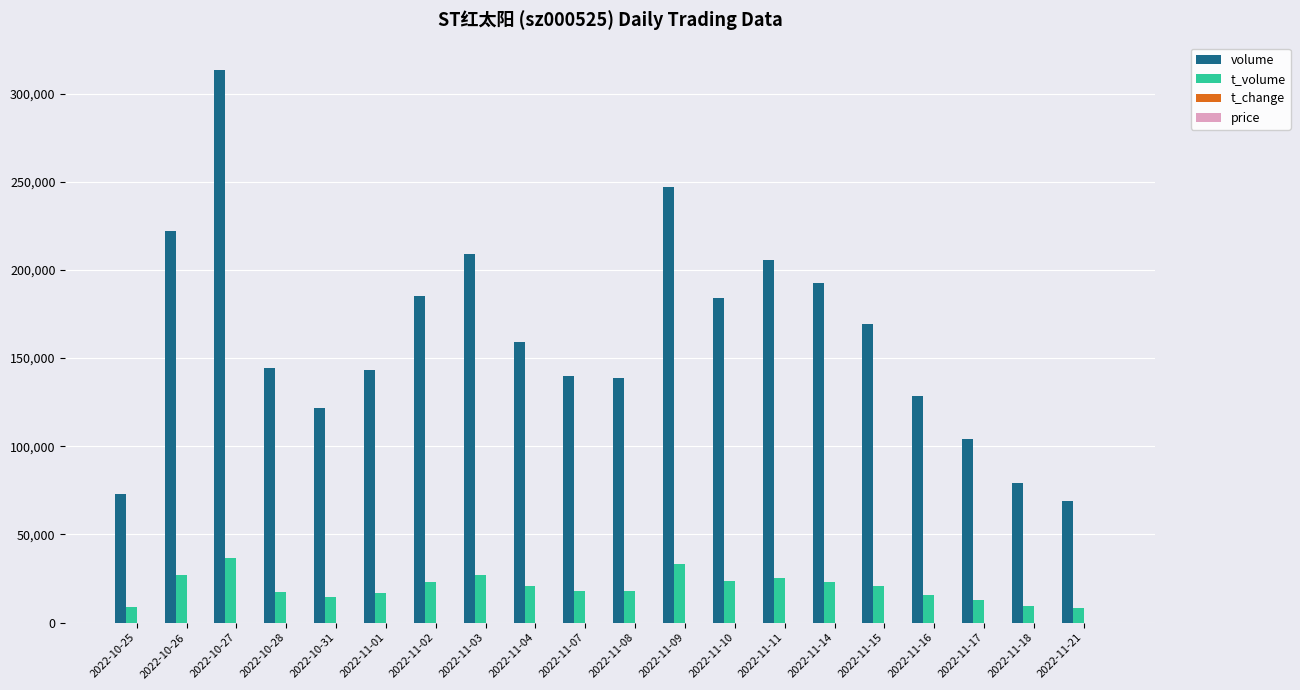

What is the sum of all t_volume values?

399803.0